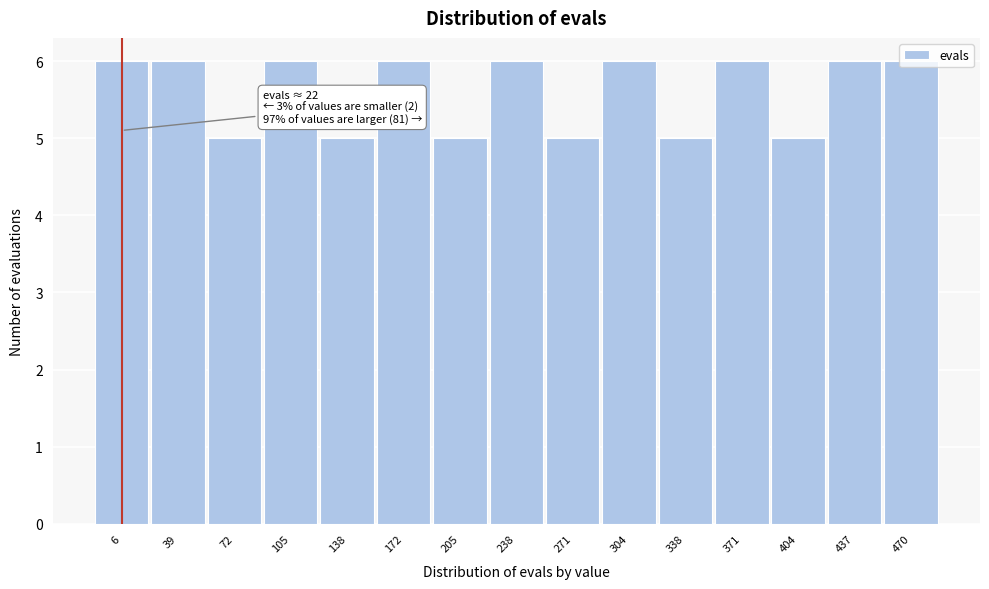

What value does the data have at 105?

6